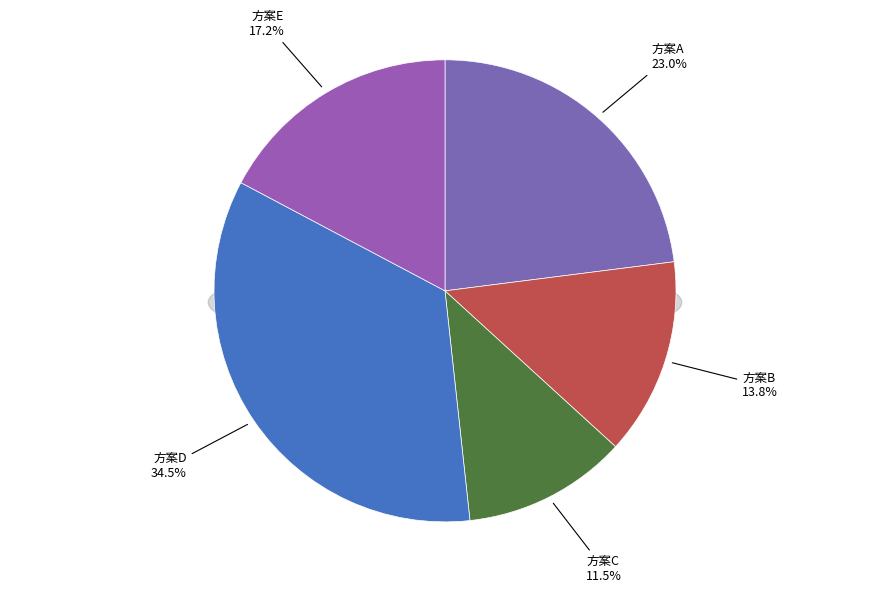

How much of the chart is everything except 方案B?

86.2%